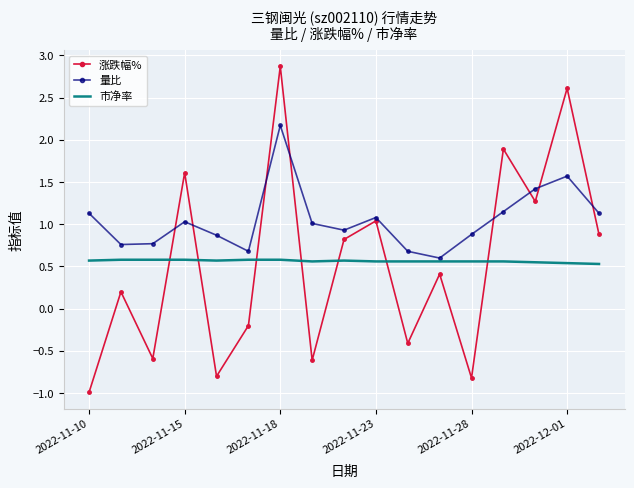

Which series has the largest total across all categories?

量比